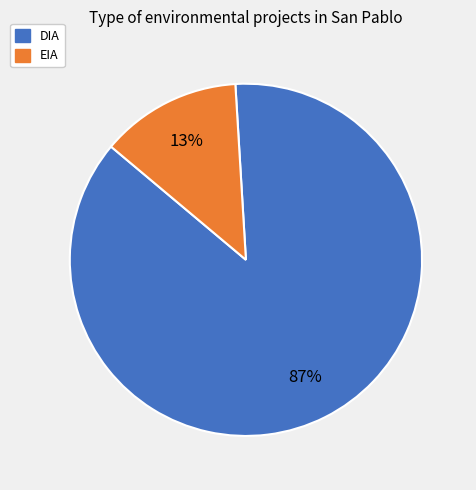

Count the number of slices in the pie.

2